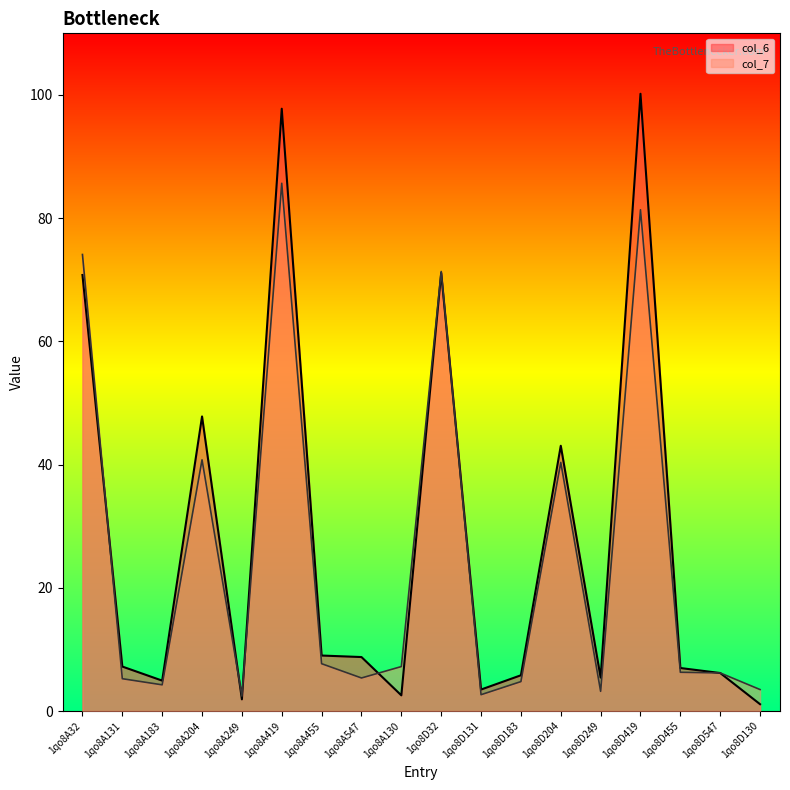

How many values in the col_6 series exceed 7?

9